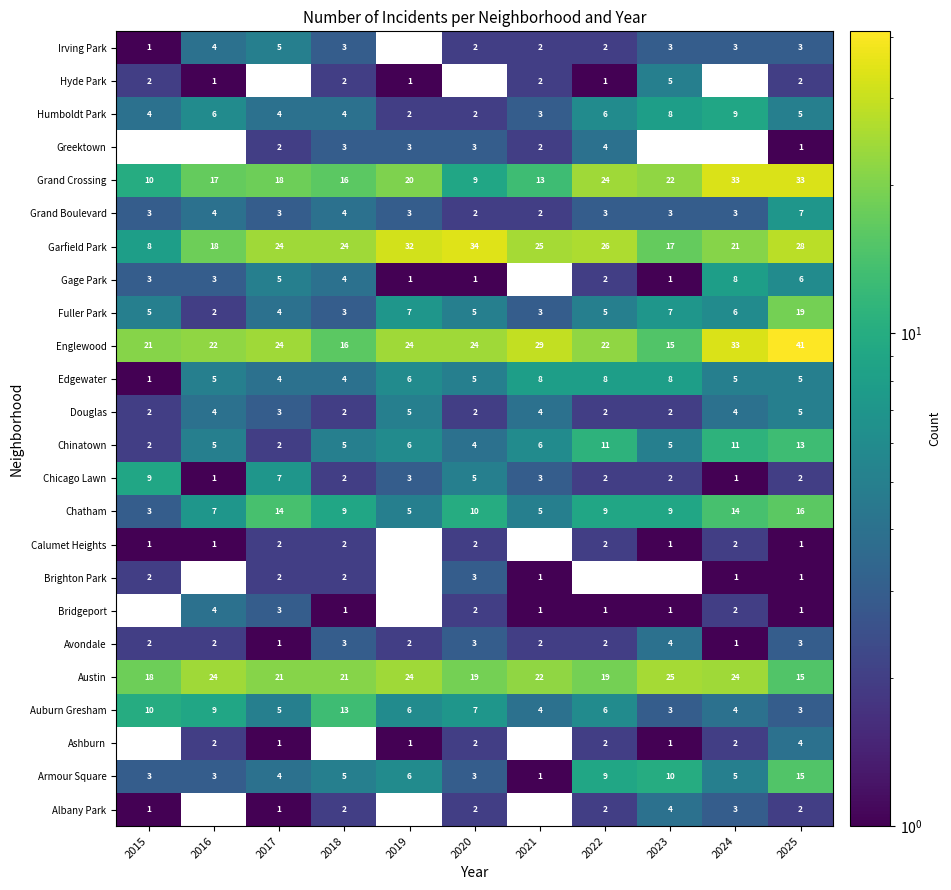

True or false: Albany Park has a value of 3 at 2020.

False